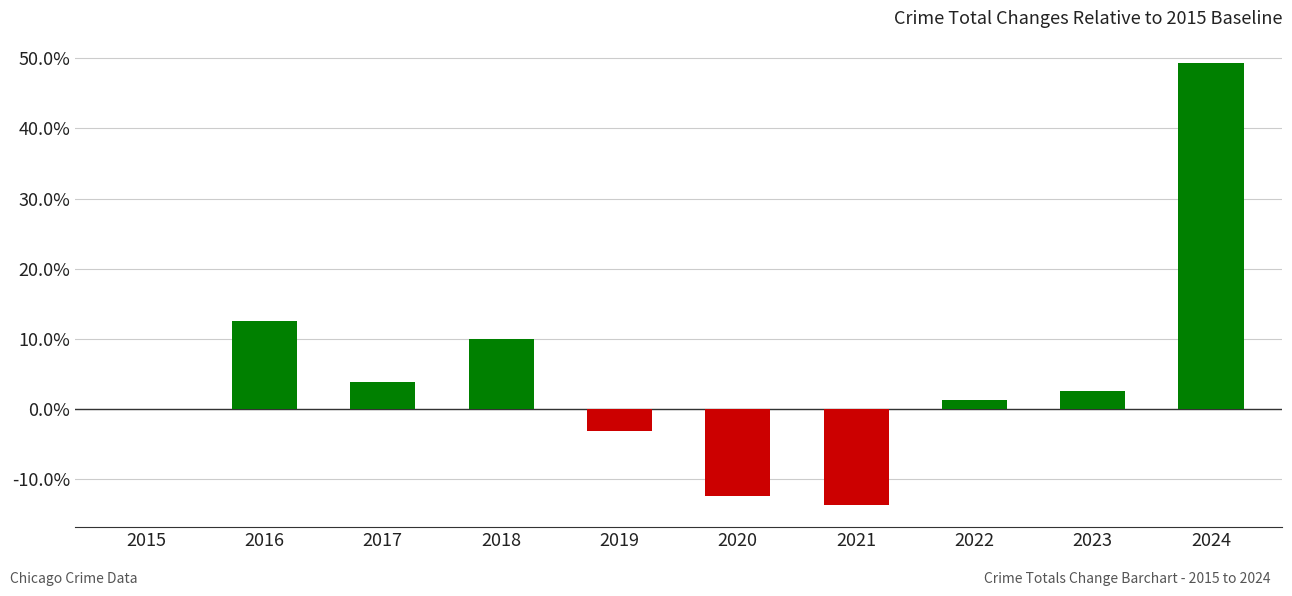

Are the bars horizontal?

No